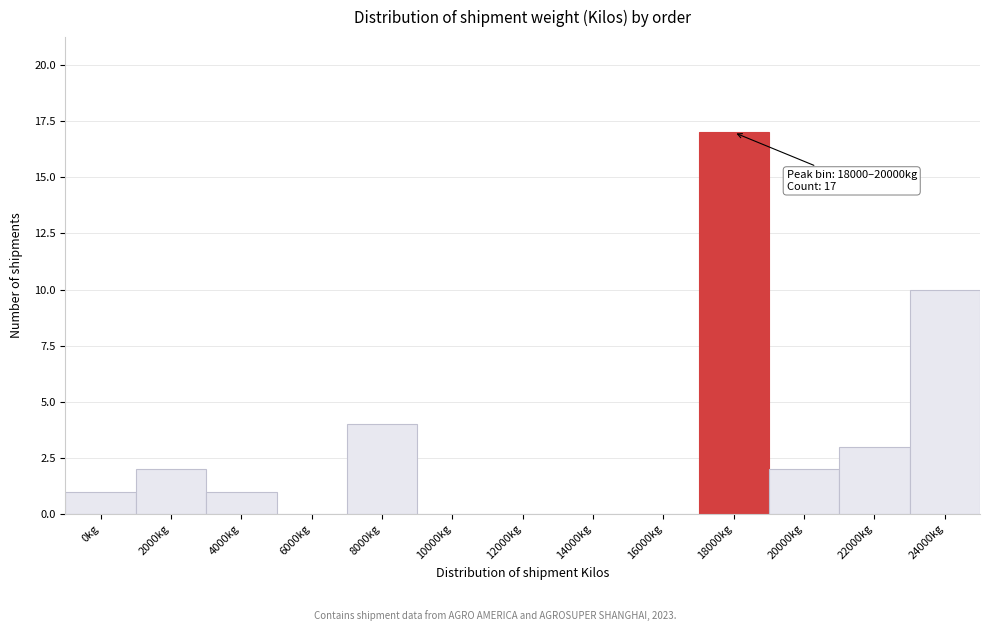

Reading left to right, extract all data points from this chart.

0kg=1	2000kg=2	4000kg=1	6000kg=0	8000kg=4	10000kg=0	12000kg=0	14000kg=0	16000kg=0	18000kg=17	20000kg=2	22000kg=3	24000kg=10